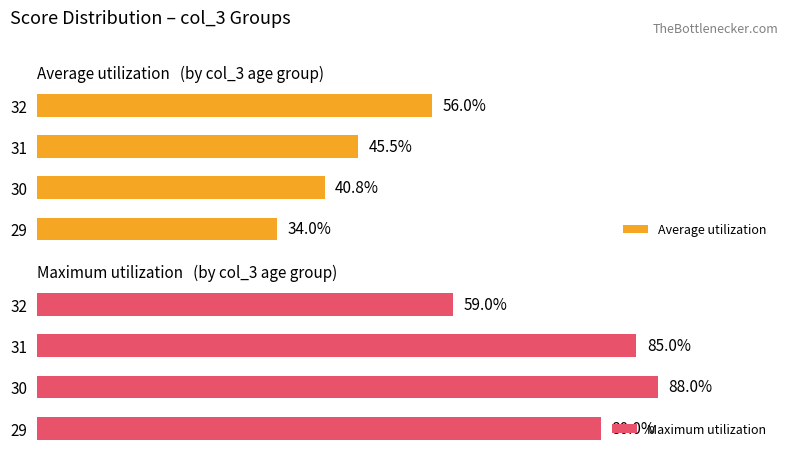

How many bars are there in each group?

2